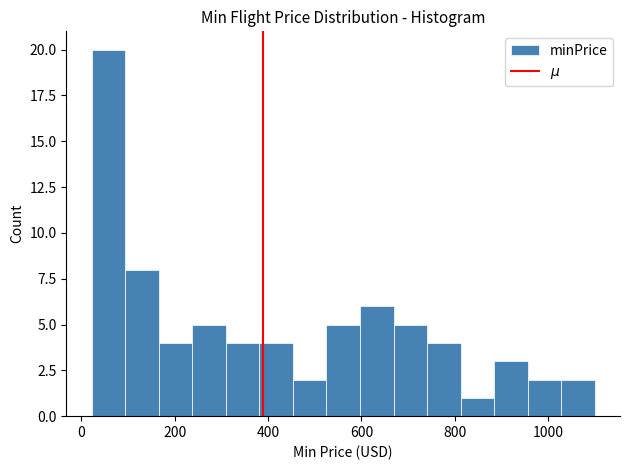

Read against the x-axis, roughly where is the centre of the tallest bar?

60